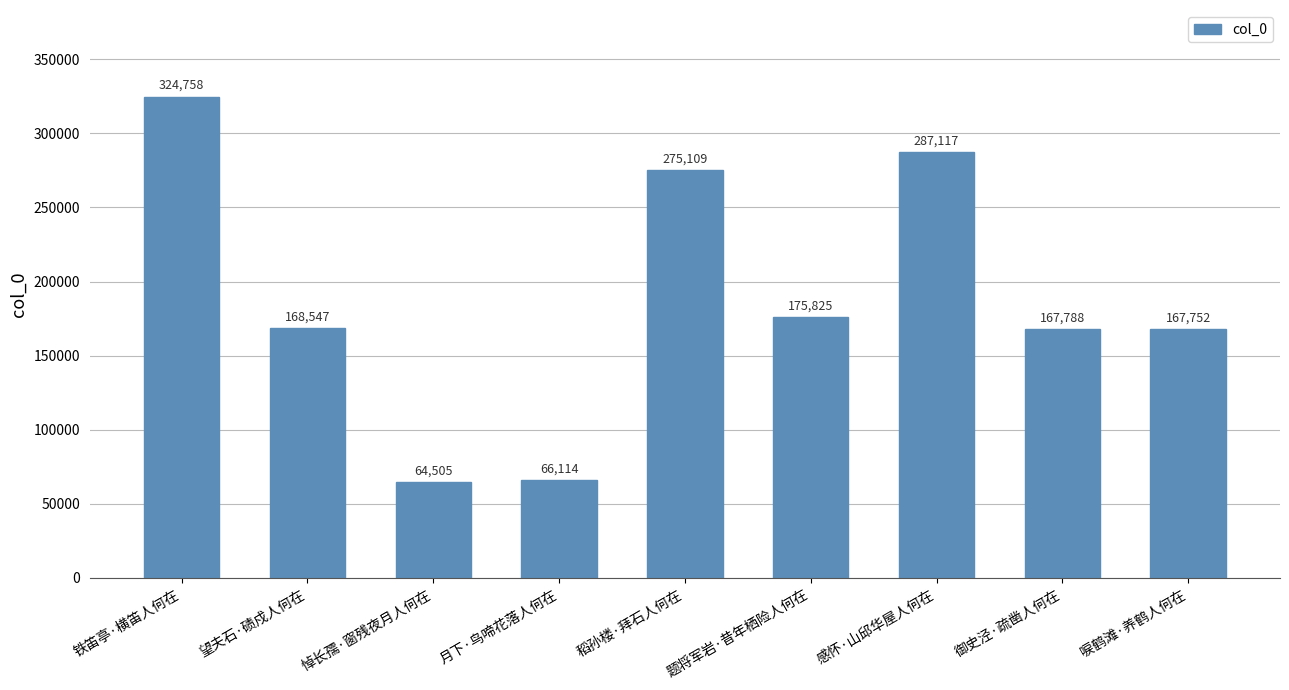

List the labels in order of value, largest first.

铁笛亭·横笛人何在, 感怀·山邱华屋人何在, 稻孙楼·拜石人何在, 题将军岩·昔年栖险人何在, 望夫石·碛戍人何在, 御史泾·疏凿人何在, 唳鹤滩·养鹤人何在, 月下·鸟啼花落人何在, 悼长孺·窗残夜月人何在